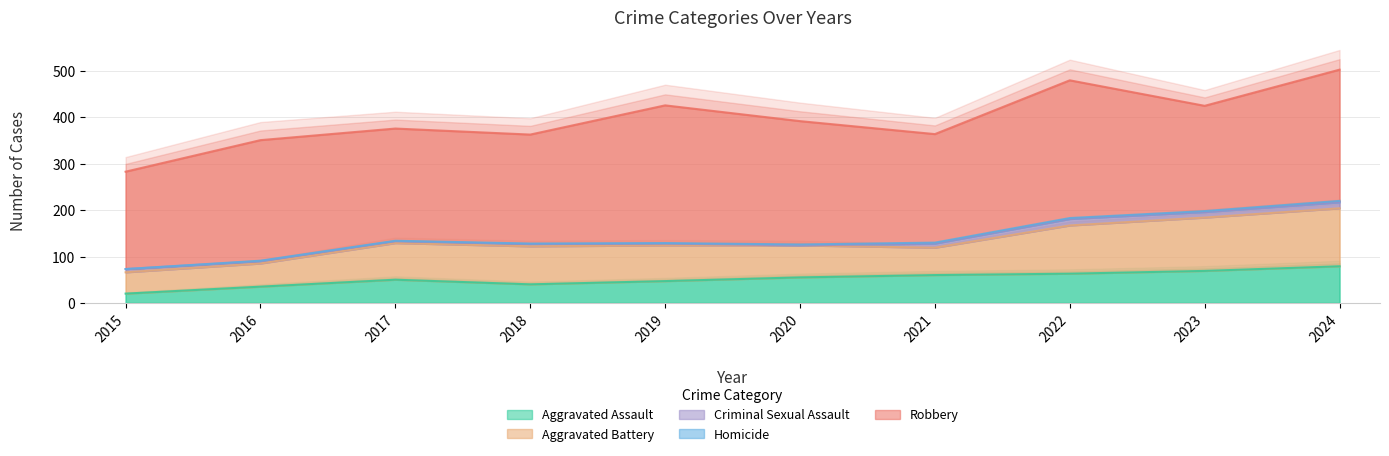

List the series in order of their peak value, lowest first.

Homicide, Criminal Sexual Assault, Aggravated Assault, Aggravated Battery, Robbery